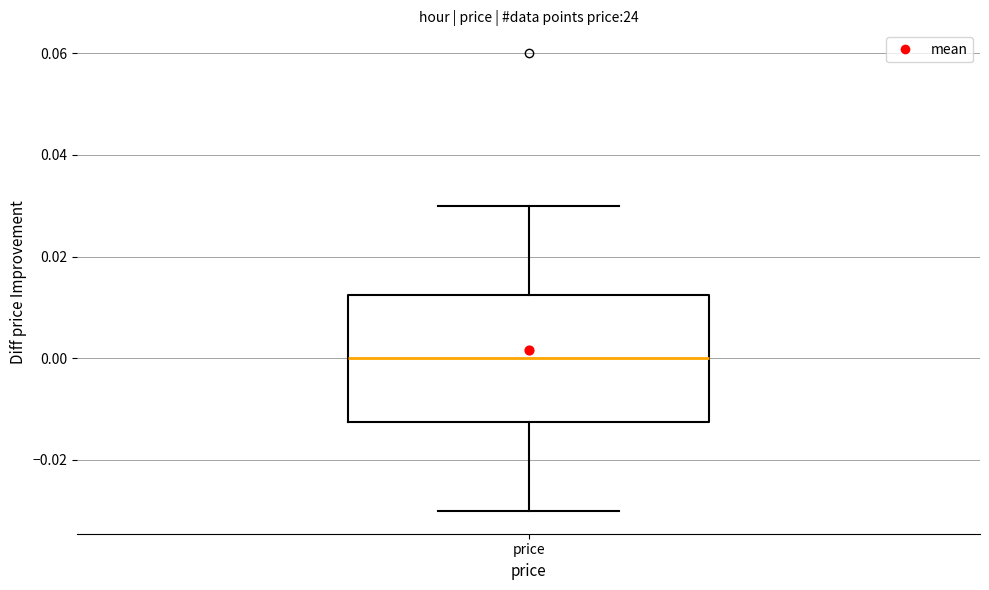

Read this box plot against the y-axis: the position of the median line, the range covered by the box, and the ends of both whiskers. The values are not printed on the chart, so give them approximately, as read against the axis.

median 0.000, box -0.012 to 0.012, whiskers -0.030 to 0.030